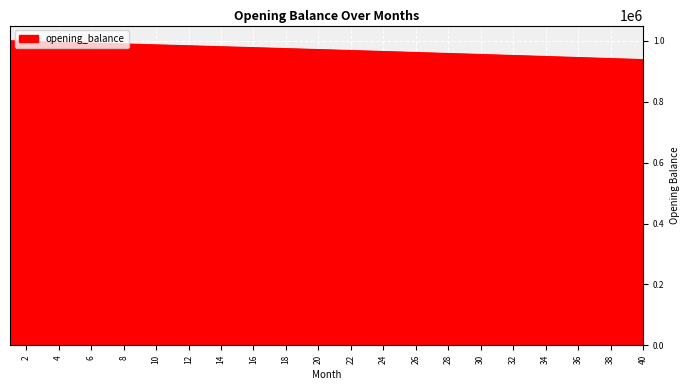

What is the smallest value displayed?

938154.3